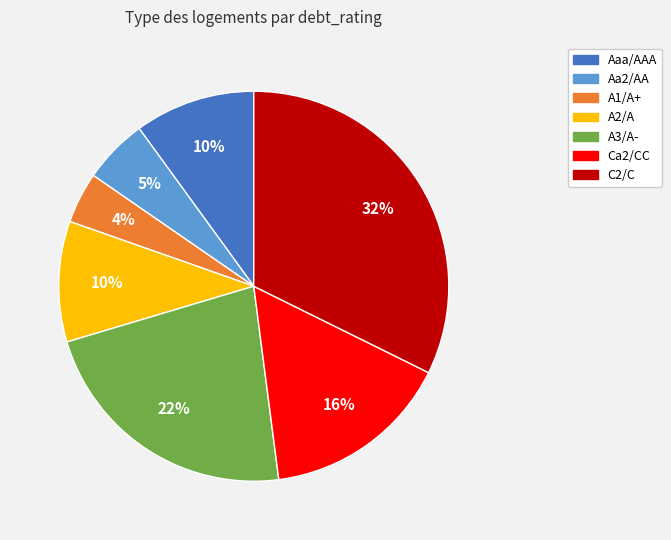

Is there any slice that represents more than half of the pie?

No